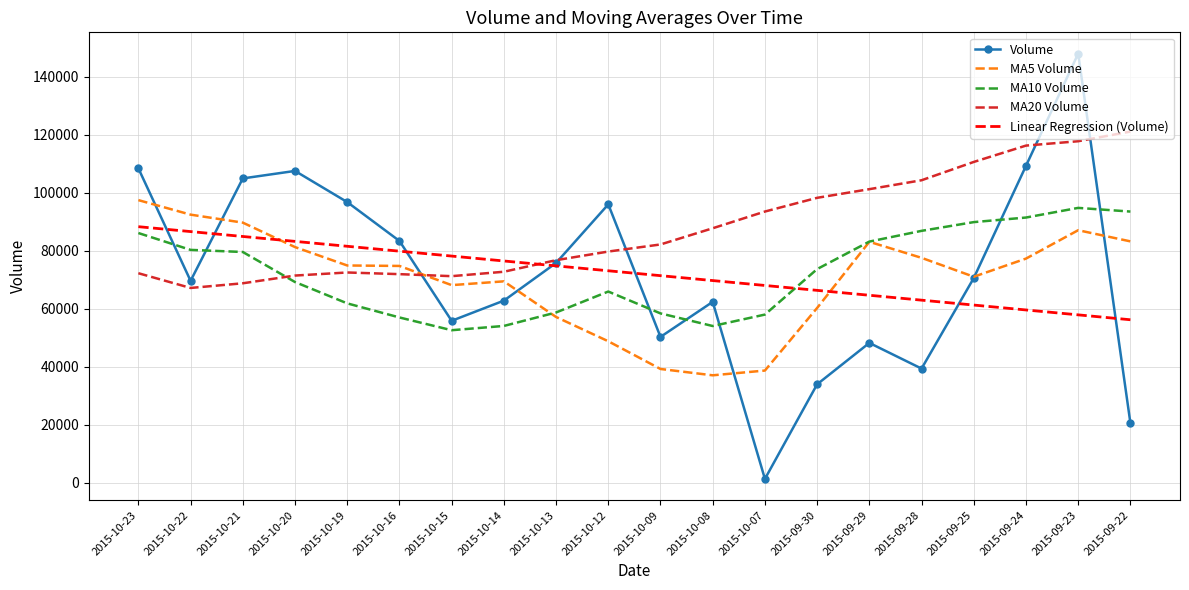

Rank the series at 2015-10-21 from lowest to highest value.

MA20 Volume, MA10 Volume, Linear Regression (Volume), MA5 Volume, Volume